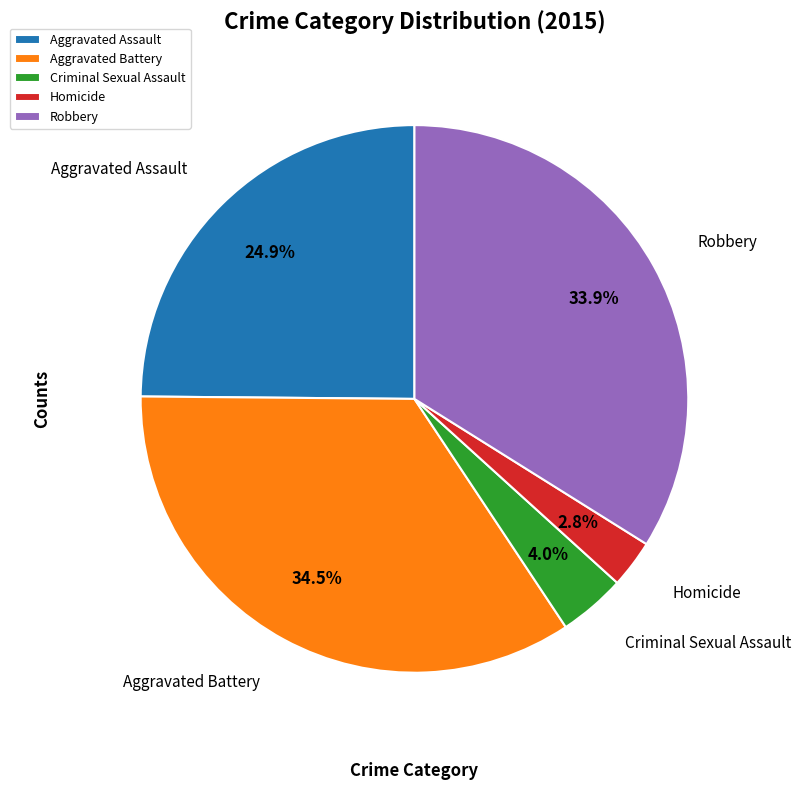

Is there any slice that represents more than half of the pie?

No